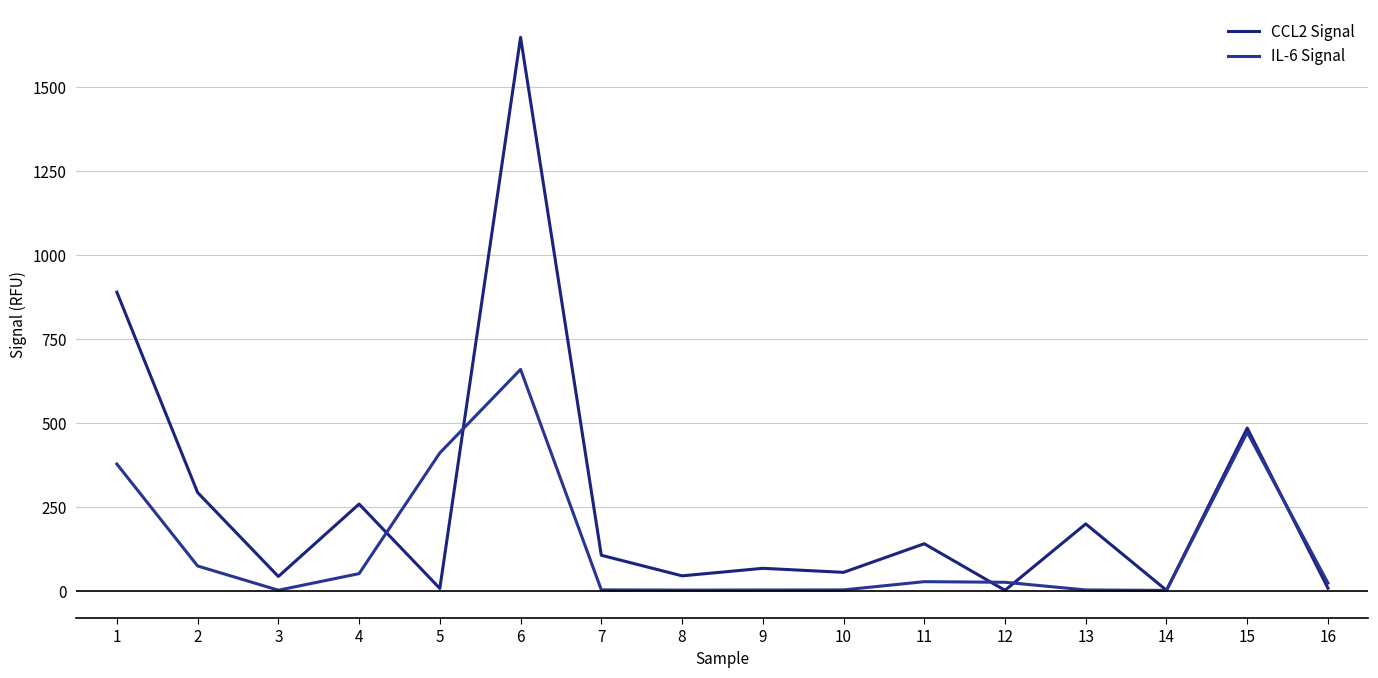

Where is the first local minimum for CCL2 Signal?

3